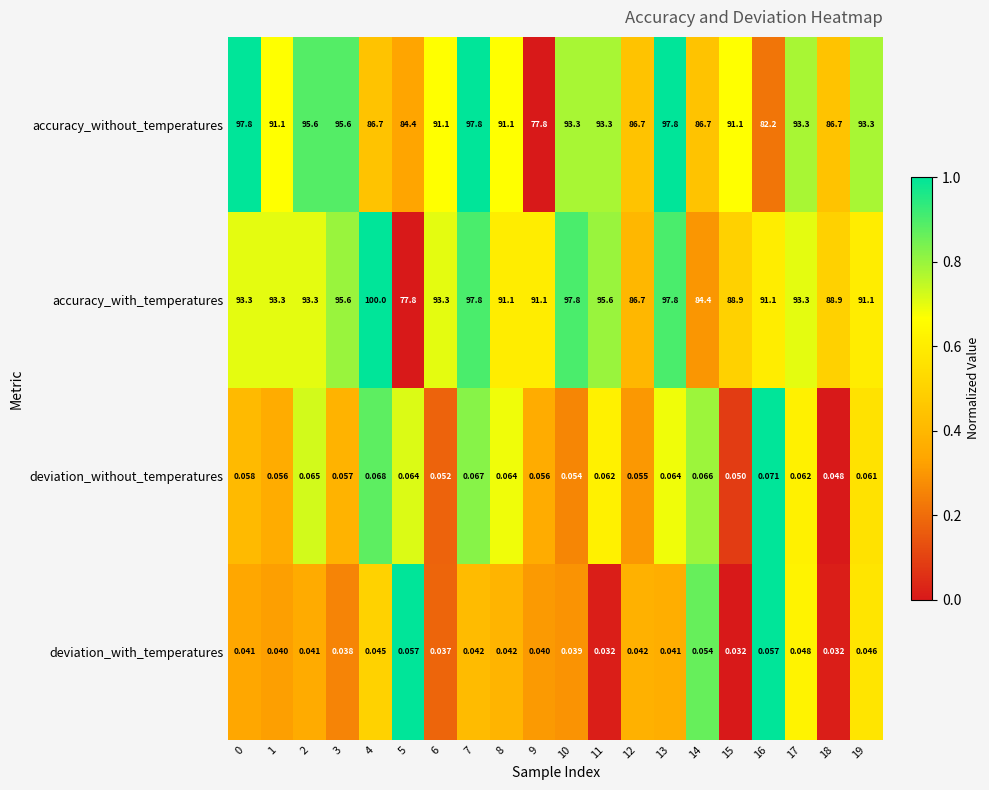

How many categories are shown in the chart?

20